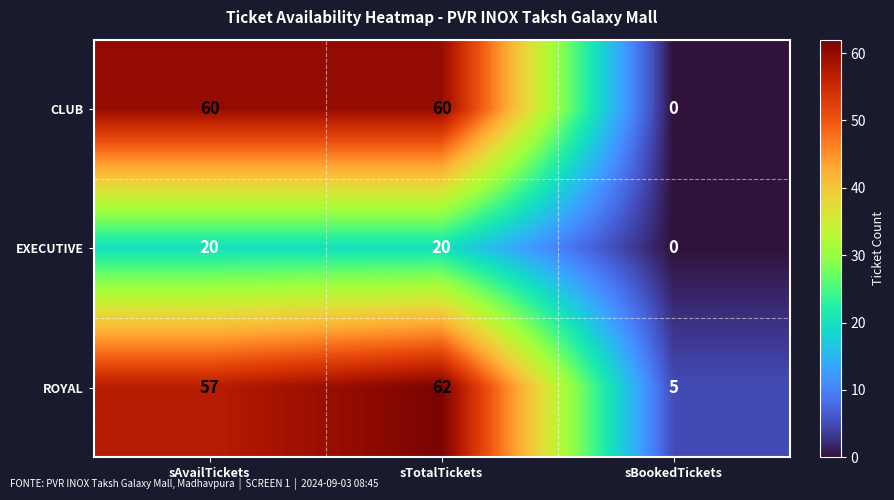

The ROYAL series shows 62 at sTotalTickets. True or false?

True